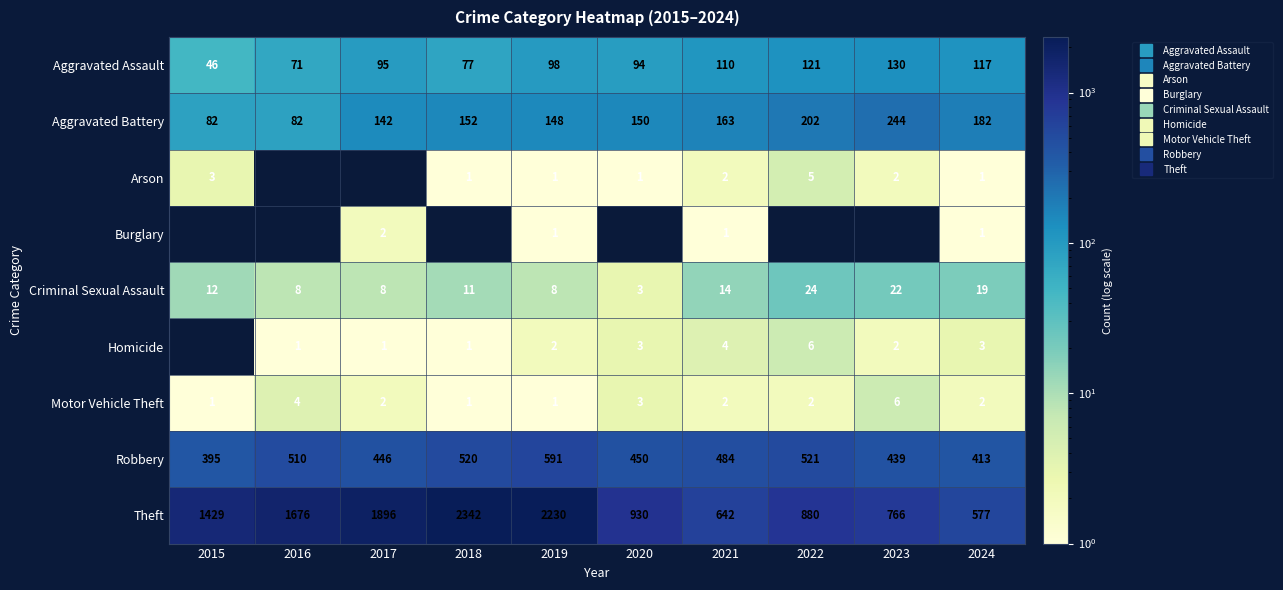

What is the approximate value of Aggravated Assault at 2019, to the nearest 5?

100